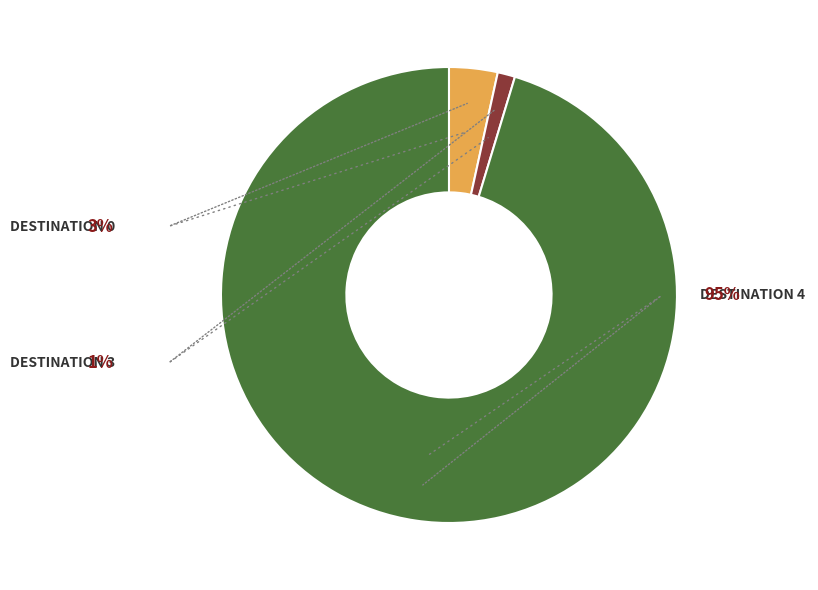

To the nearest percent, what is the average slice percentage?

33%